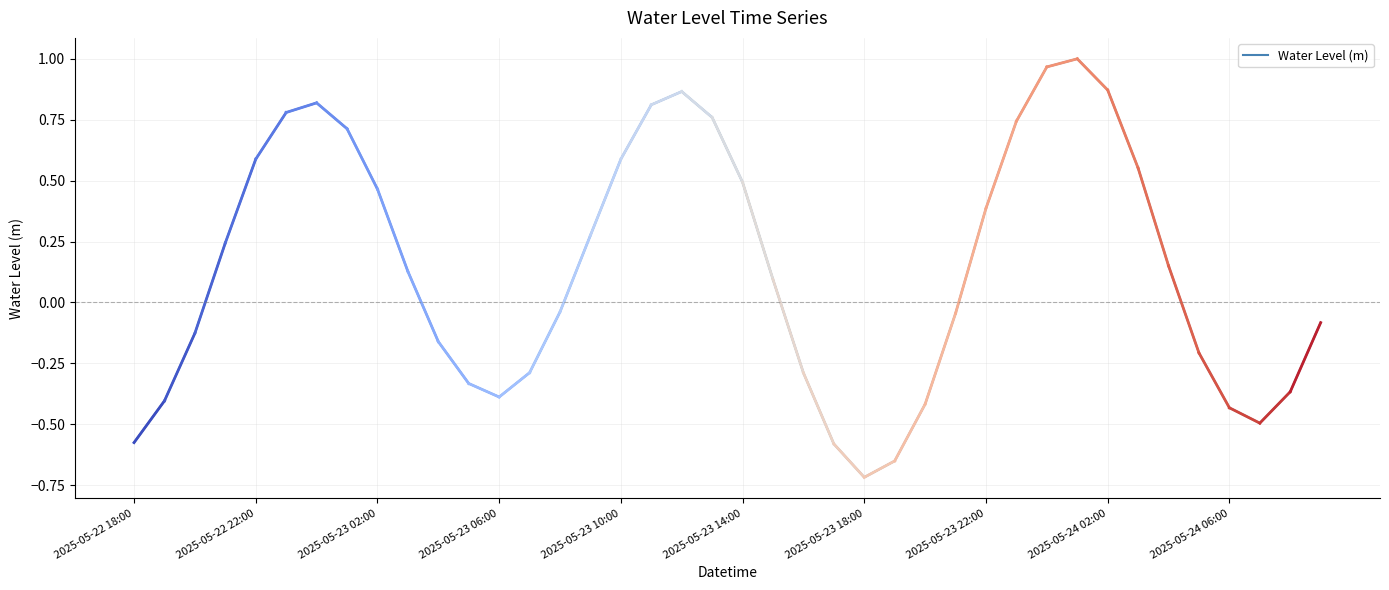

What is the difference between the maximum and minimum values?

1.7